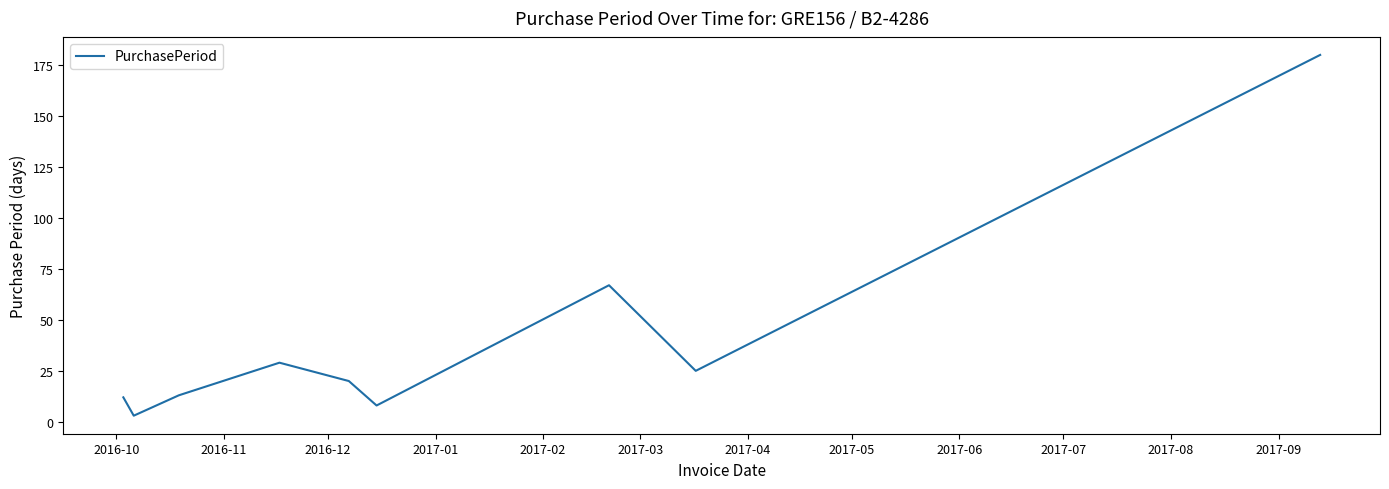

What is the difference between the maximum and second lowest values?

172